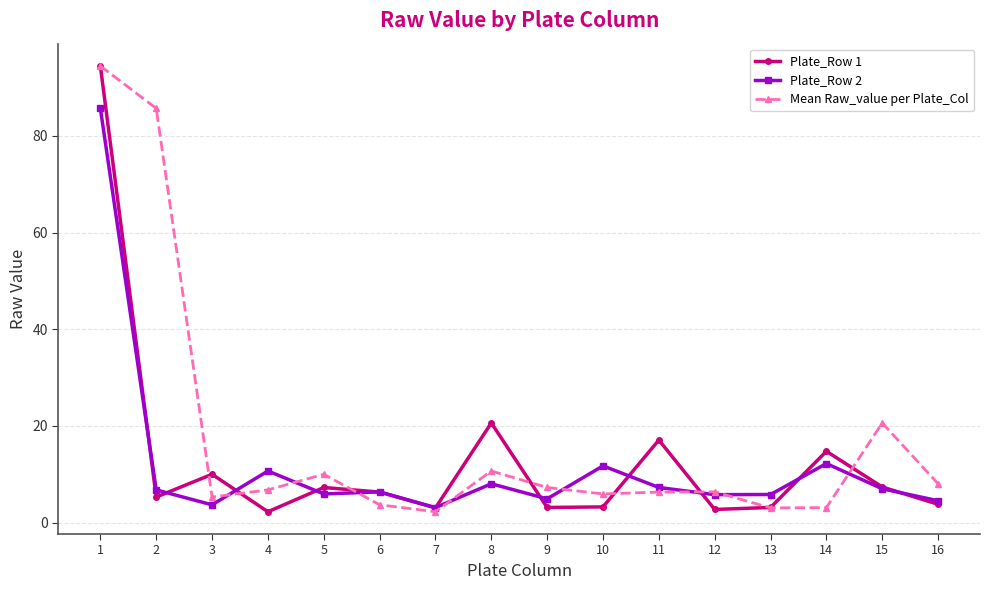

What is the minimum value for Plate_Row 2?

3.1